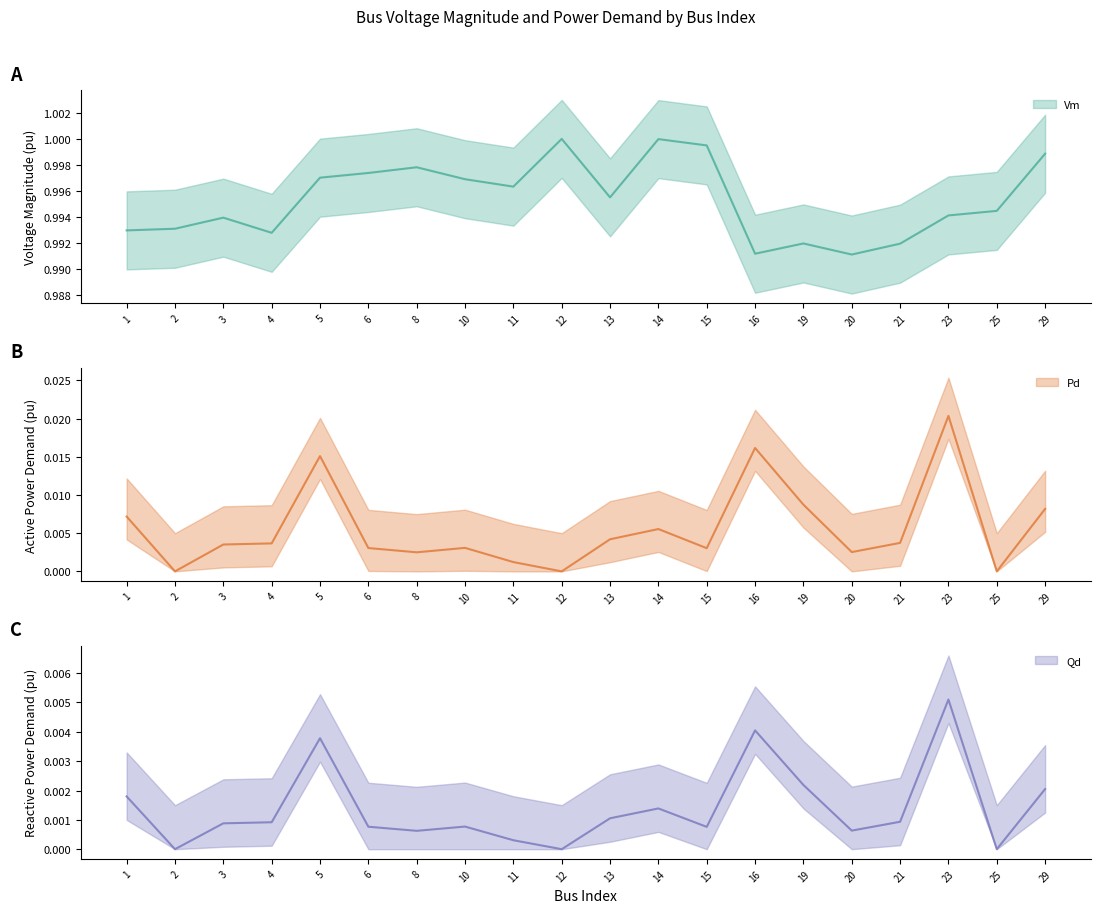

List the series in order of their peak value, highest first.

Vm, Pd, Qd